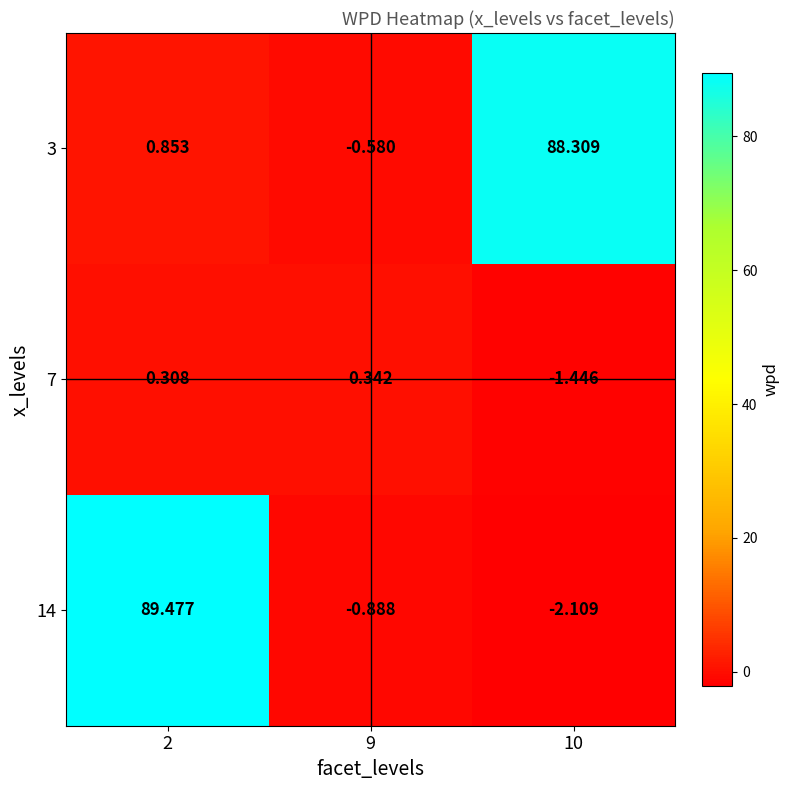

Is the value of 7 at 9 greater than the value of 3 at 9?

Yes